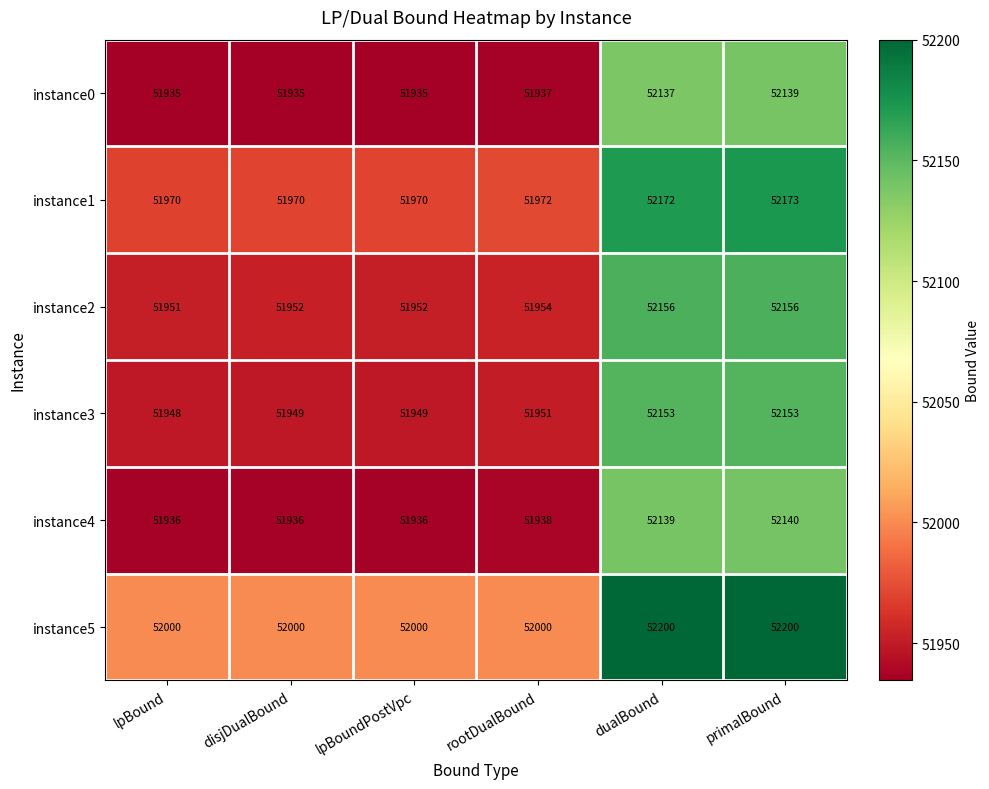

Which series has the largest total across all categories?

instance5